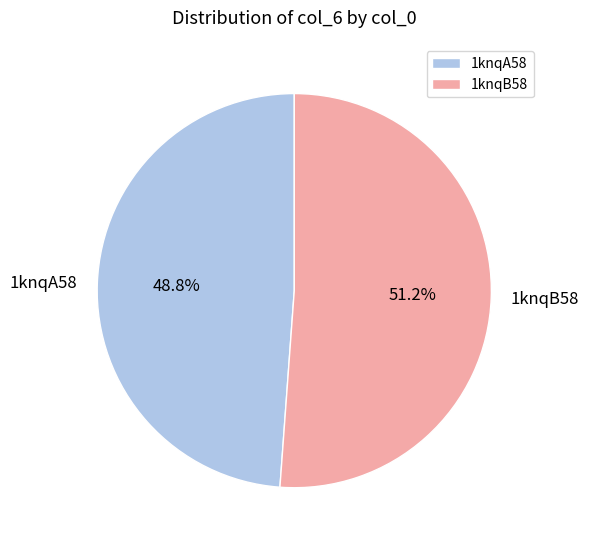

Is 1knqA58 the majority of the pie?

No